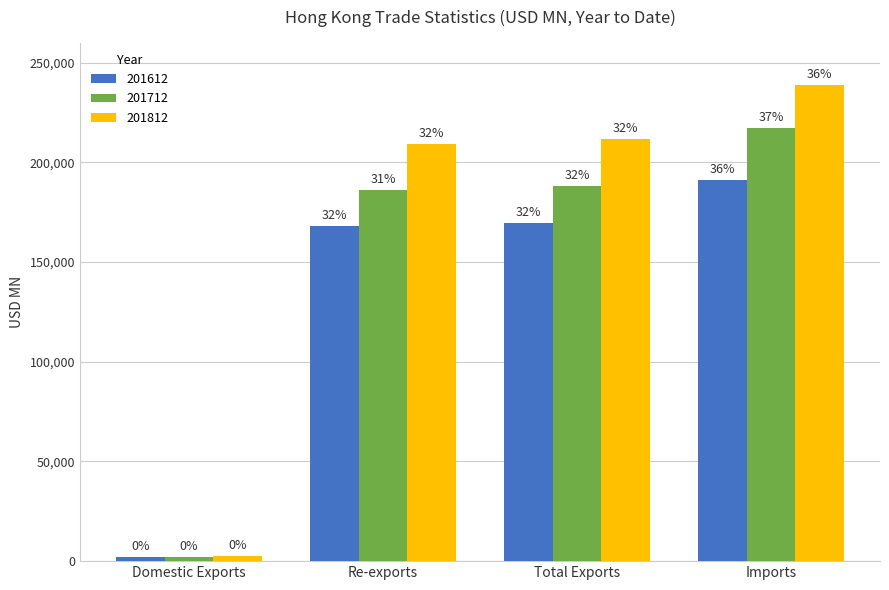

Is the value of 201712 at Re-exports greater than the value of 201812 at Domestic Exports?

Yes